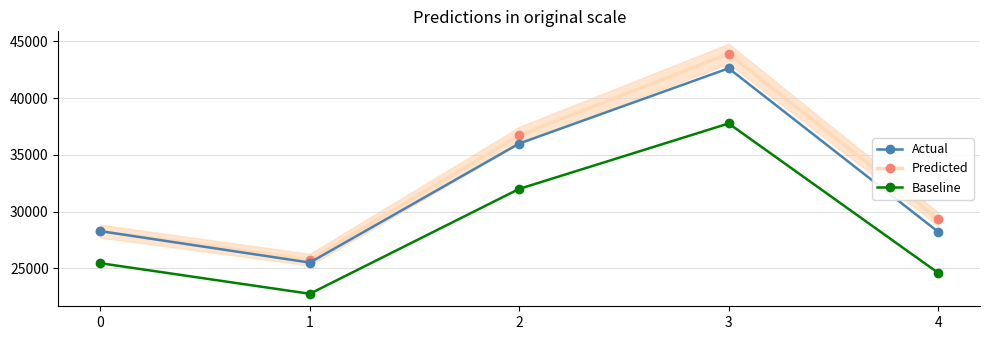

List the series in order of their peak value, lowest first.

Baseline, Actual, Predicted